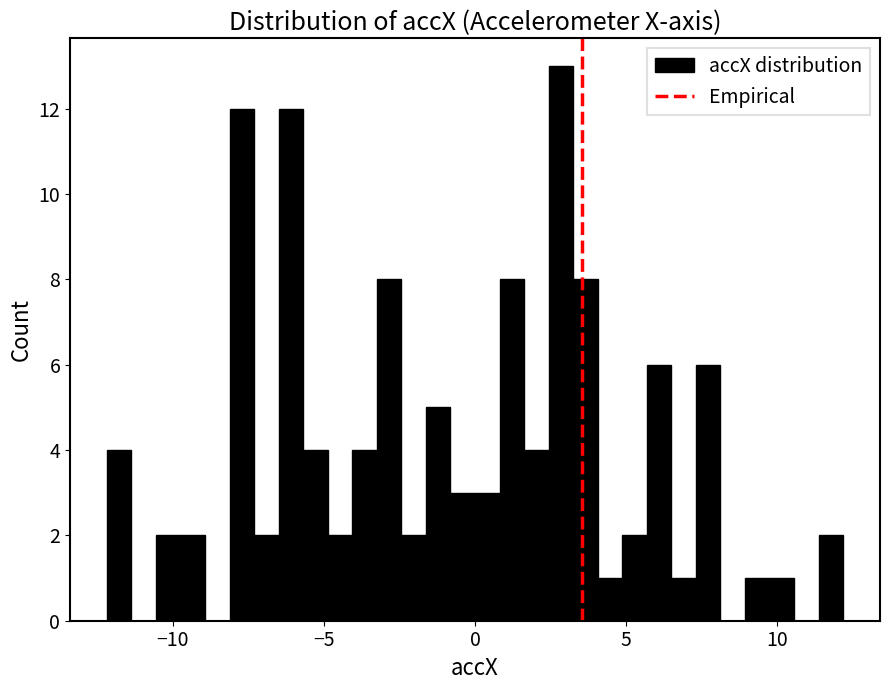

Around what value on the x-axis is the tallest bar? Give the approximate position of its centre, as read against the axis.

3.0